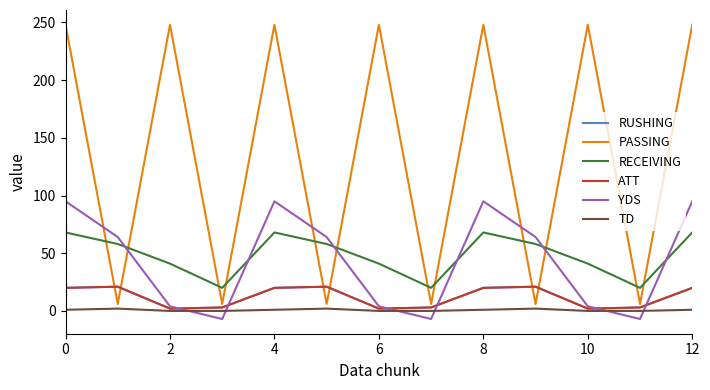

List the labels in order of RUSHING value, smallest first.

4, 12, 10, 6, 7, 11, 0, 8, 8, 12, 2, 10, 9